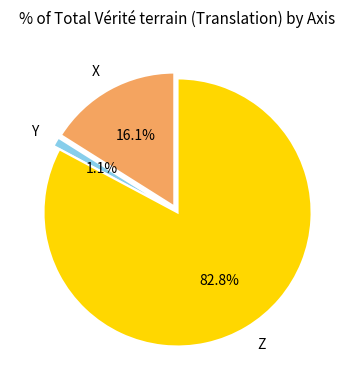

To the nearest percent, what portion does Y represent?

1%